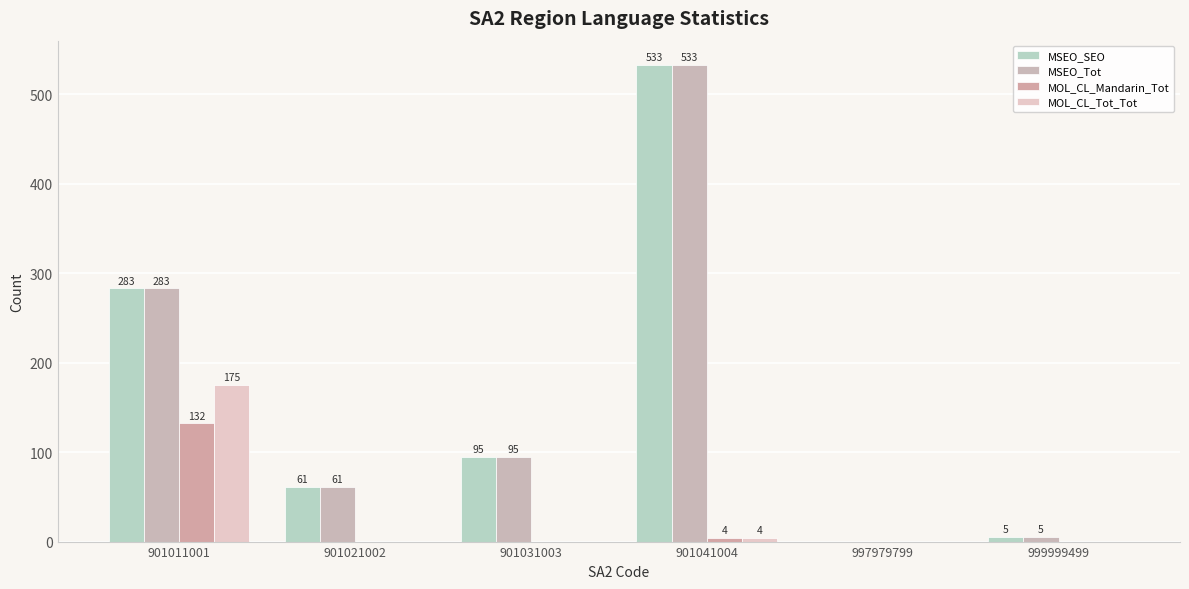

What are all the series names shown in the legend?

MSEO_SEO, MSEO_Tot, MOL_CL_Mandarin_Tot, MOL_CL_Tot_Tot